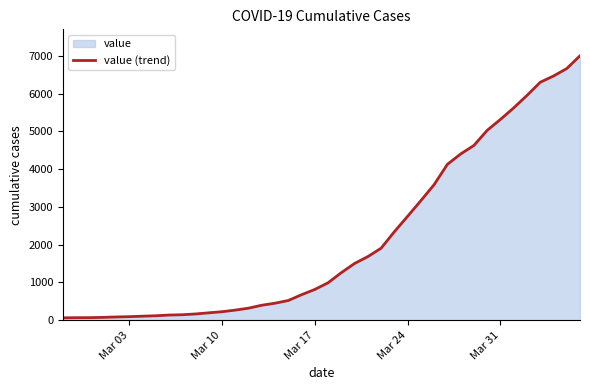

Does the chart display data point markers on the line(s)?

No